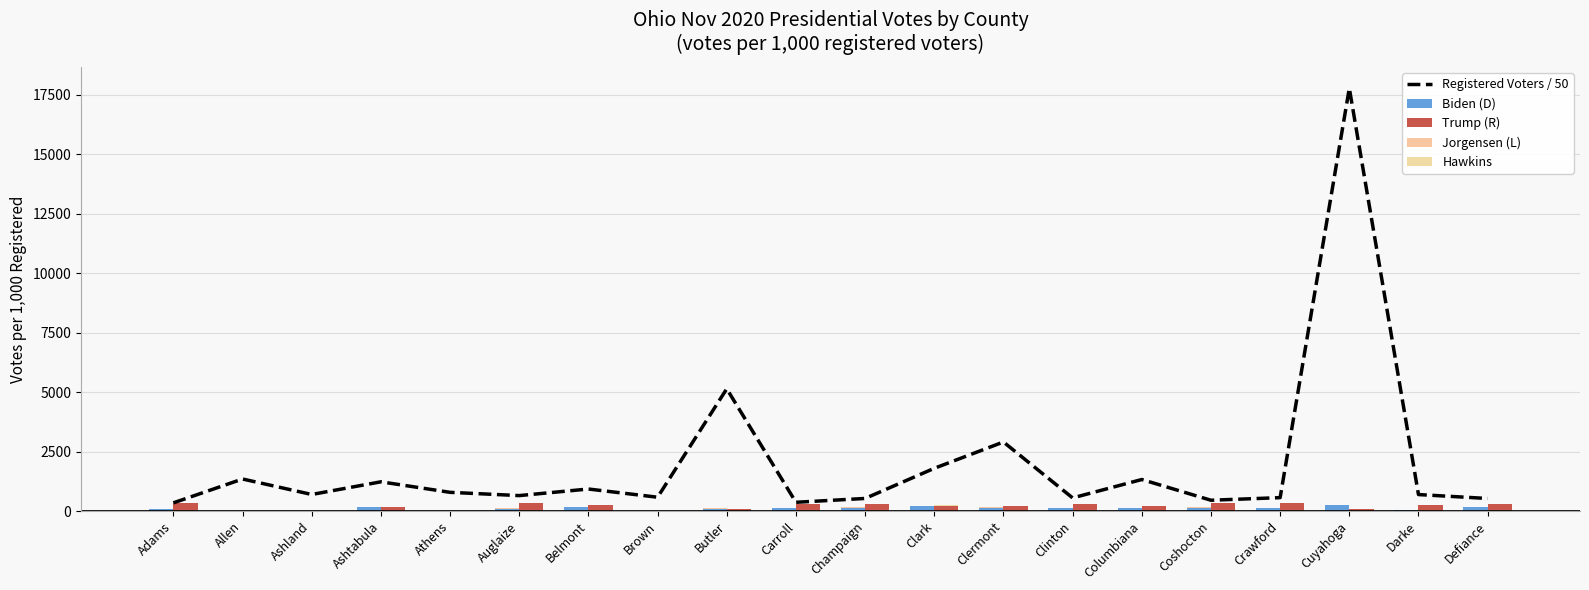

What position from the left is Athens?

5